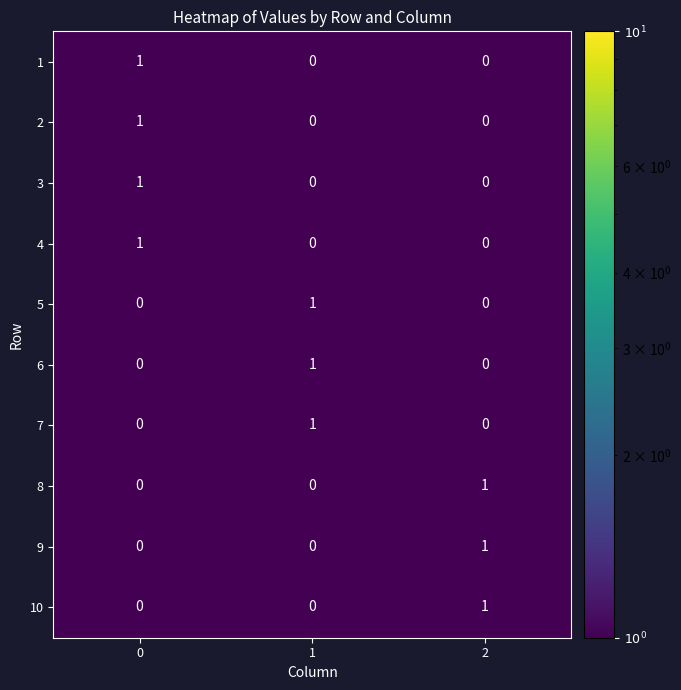

Reading left to right, list all the values displayed in this chart.

1: 0=1	1=0	2=0
2: 0=1	1=0	2=0
3: 0=1	1=0	2=0
4: 0=1	1=0	2=0
5: 0=0	1=1	2=0
6: 0=0	1=1	2=0
7: 0=0	1=1	2=0
8: 0=0	1=0	2=1
9: 0=0	1=0	2=1
10: 0=0	1=0	2=1